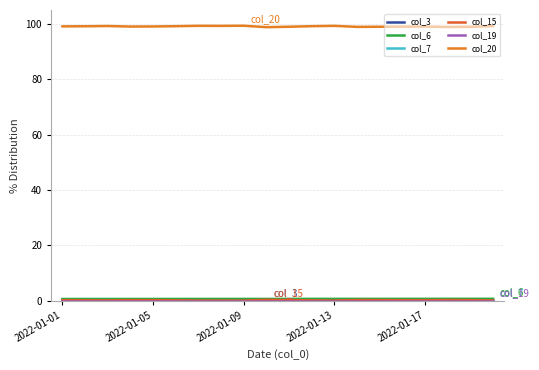

How many interior local valleys does the col_15 series have?

5